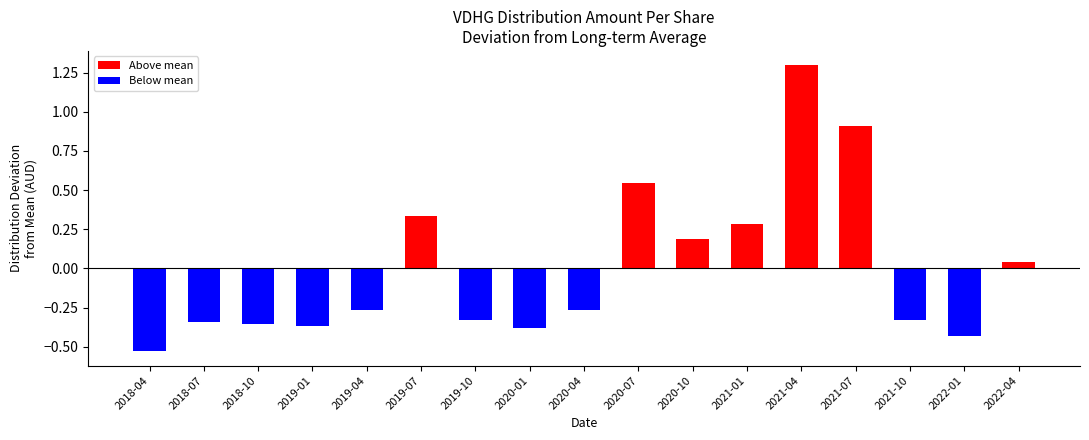

Rank the categories by value from highest to lowest.

2021-04-20, 2021-07-16, 2020-07-16, 2019-07-16, 2021-01-19, 2020-10-16, 2022-04-20, 2020-04-20, 2019-04-16, 2021-10-18, 2019-10-16, 2018-07-04, 2018-10-16, 2019-01-17, 2020-01-17, 2022-01-19, 2018-04-04